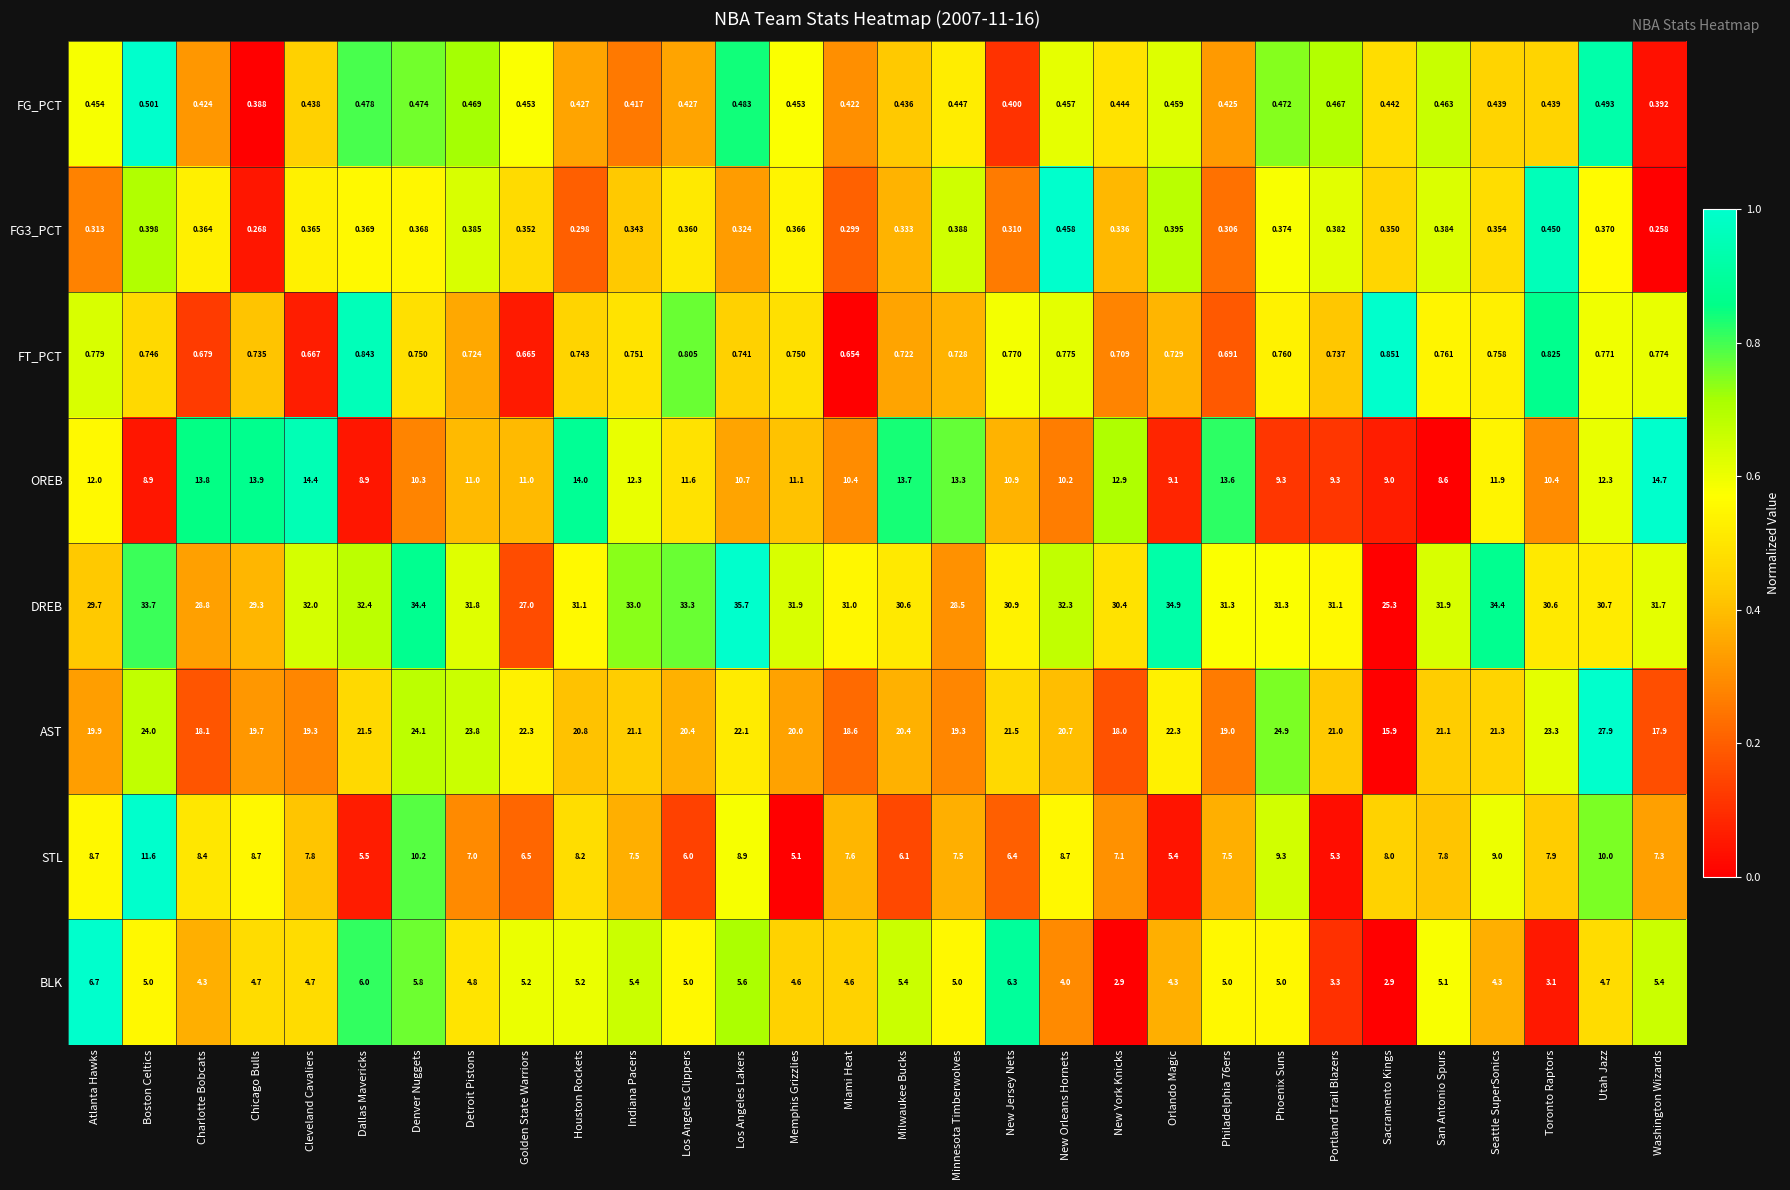

Which series has the largest range (max minus min)?

AST